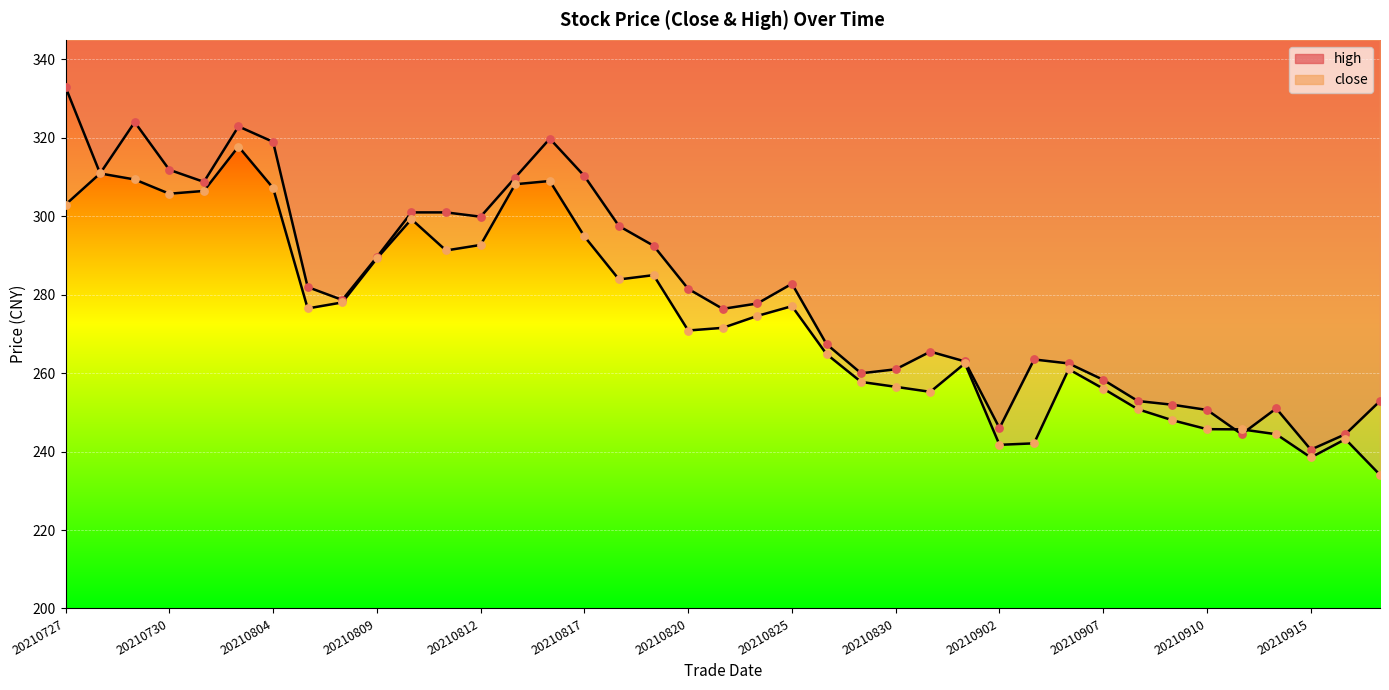

At which category is the sum across all series the highest?

20210803